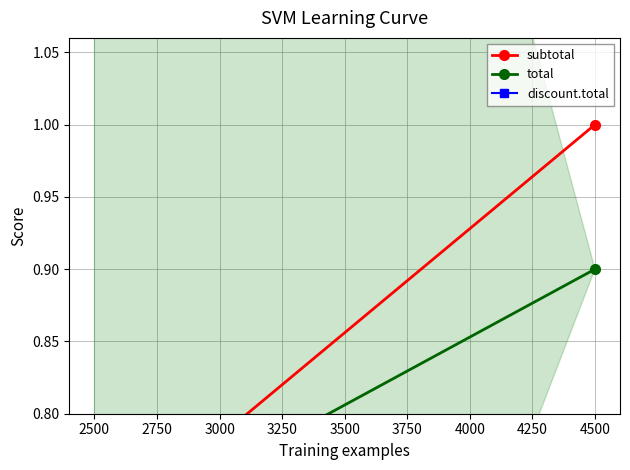

How many values in discount.total are above zero?

1